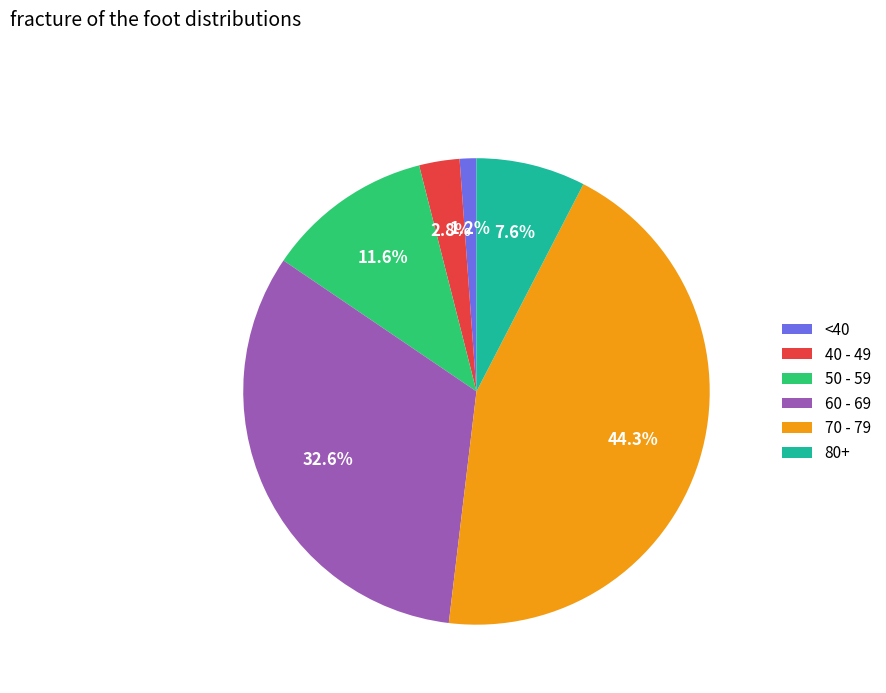

How much of the chart is everything except 70 - 79?

55.7%